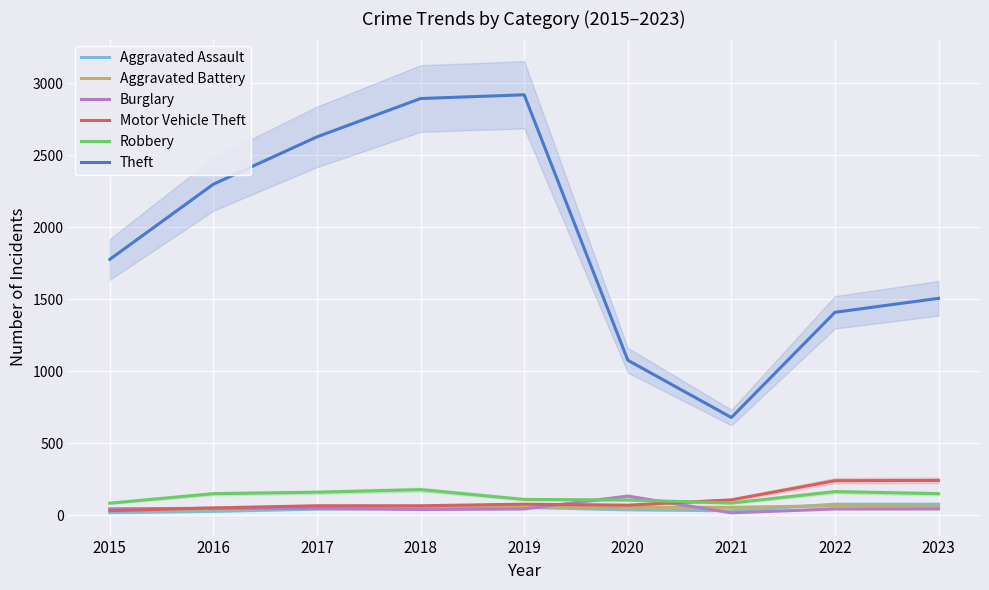

How many values in the Theft series are below 1777?

4